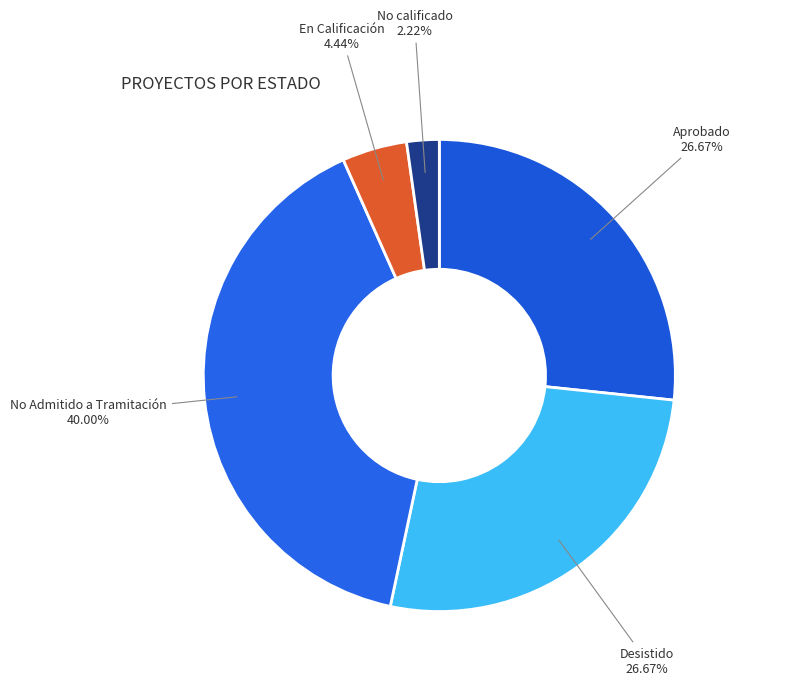

Approximately how many times larger is the value at Aprobado compared to Desistido?

1.0